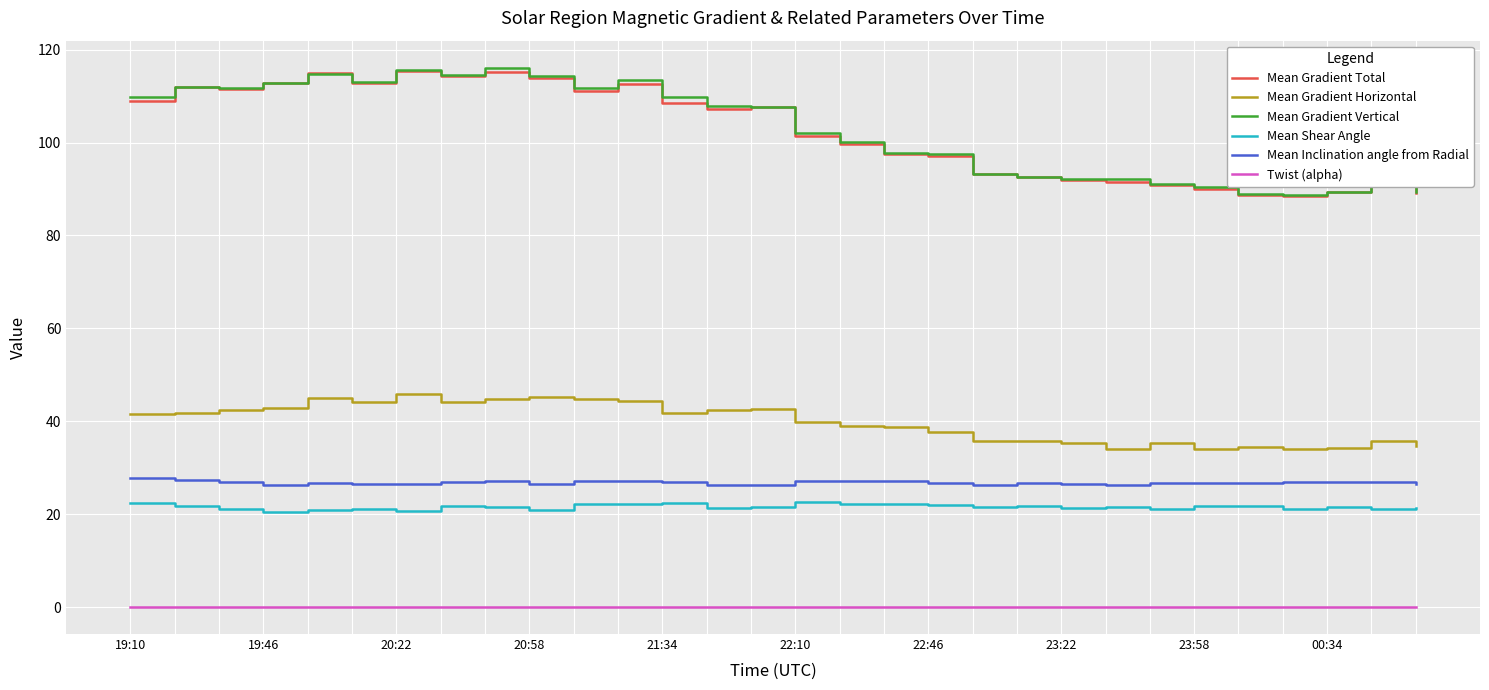

What is the lowest value of the Mean Gradient Total series?

88.4